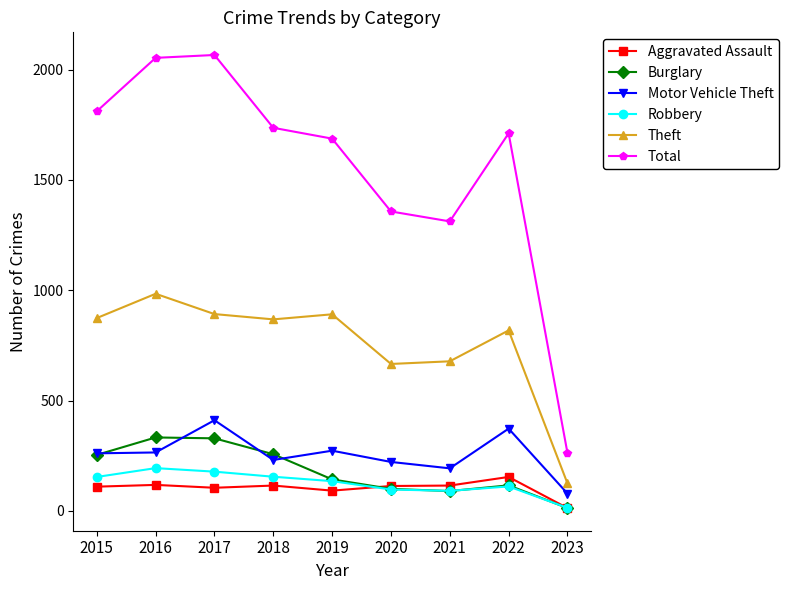

What is the difference between the second highest and minimum values in the Robbery series?

164